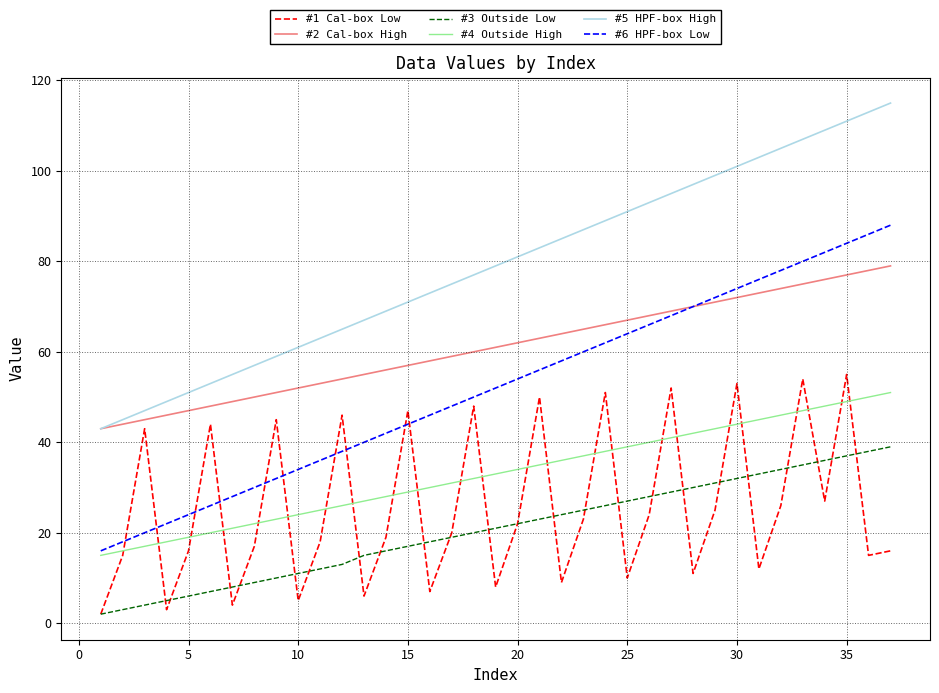

What is the difference between the second highest and second lowest values in the #3 Outside Low series?

35